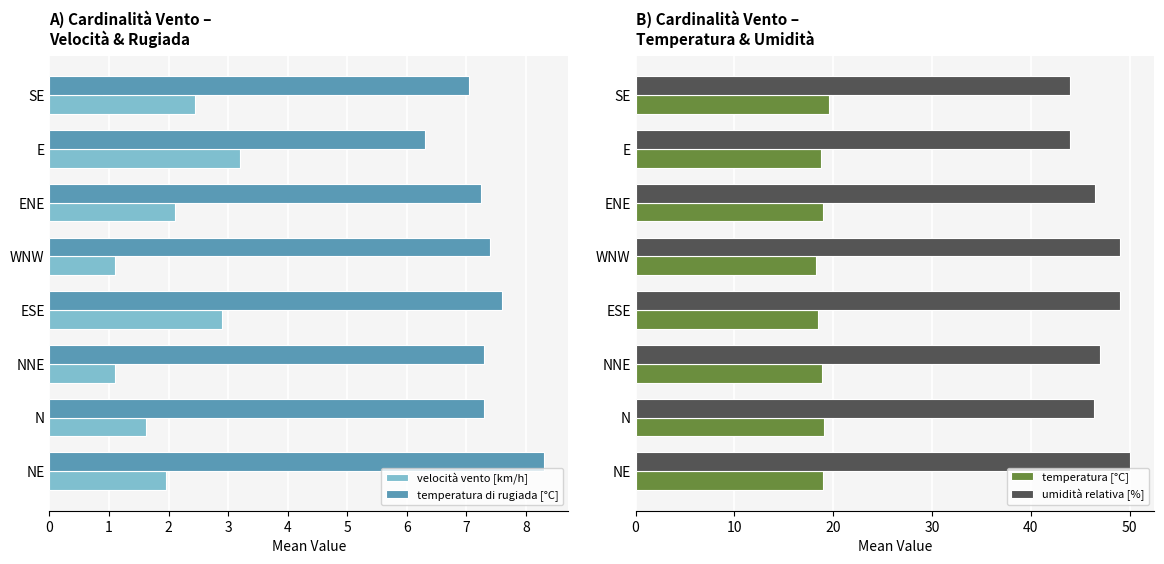

How many distinct data groups are displayed?

4